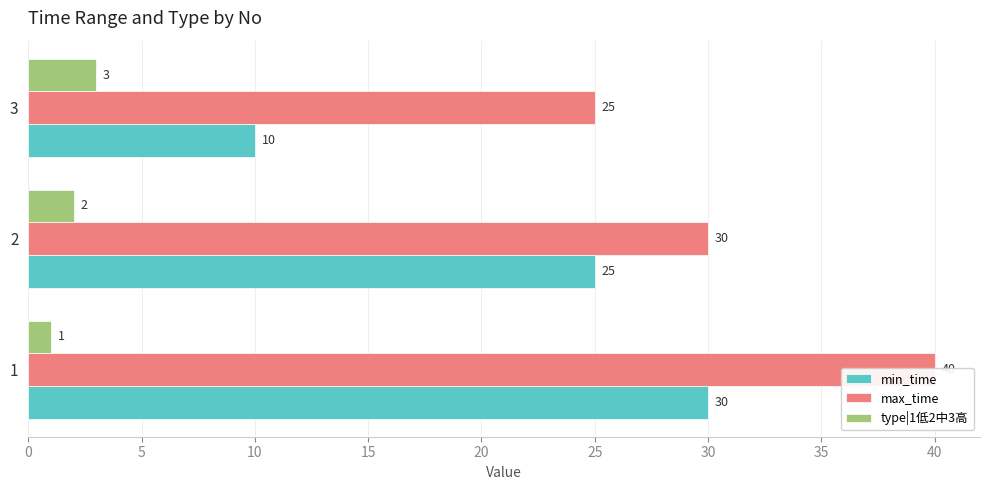

Between 1 and 2, which series saw the biggest shift?

max_time